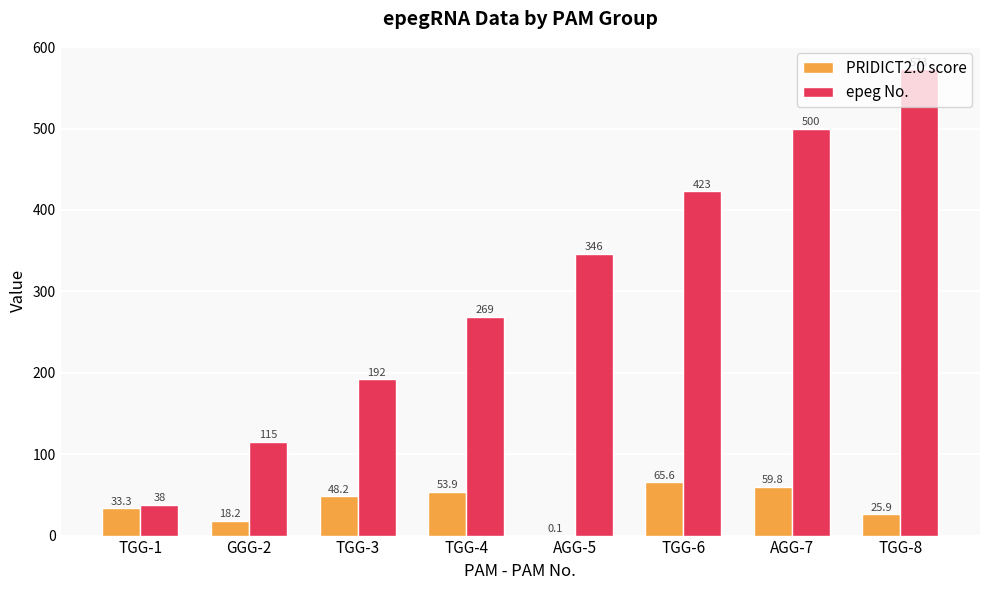

Is the value of PRIDICT2.0 score at TGG-8 greater than the value of epeg No. at GGG-2?

No